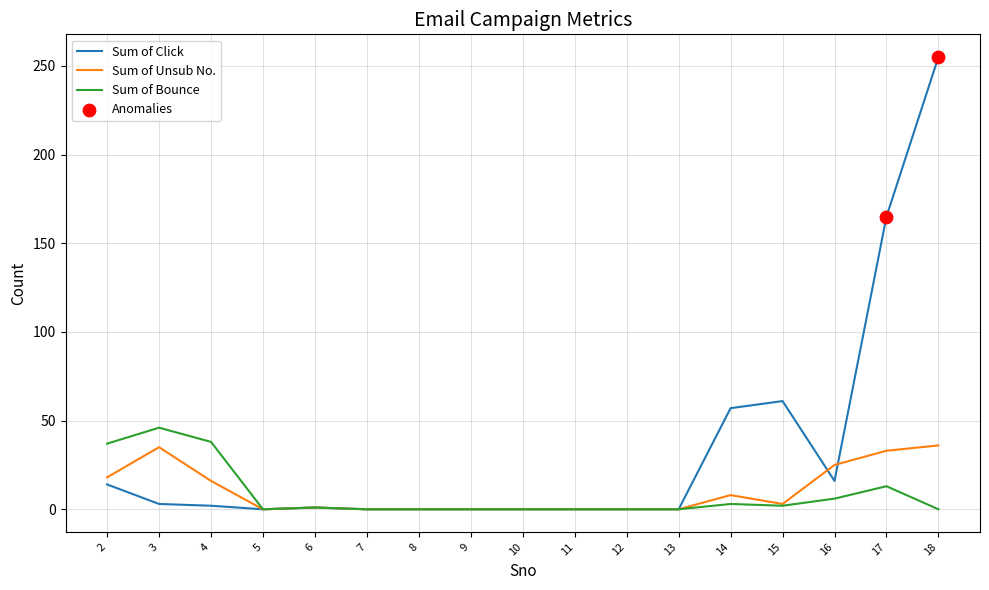

The value of Sum of Click at 17 is 217. True or false?

False